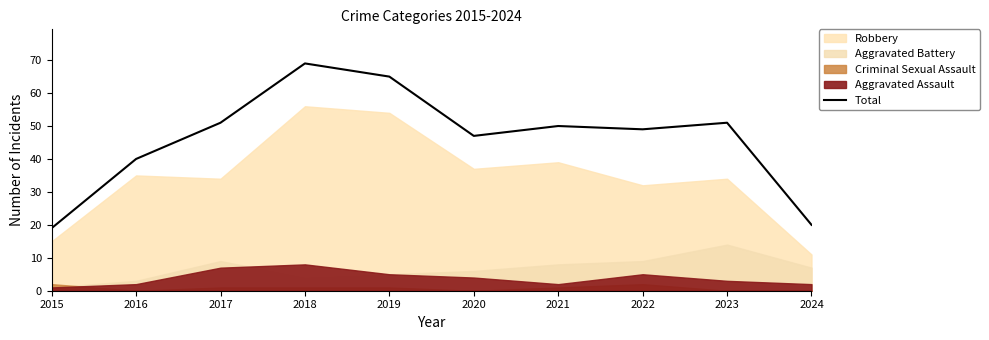

True or false: Total has a value of 90 at 2023.

False